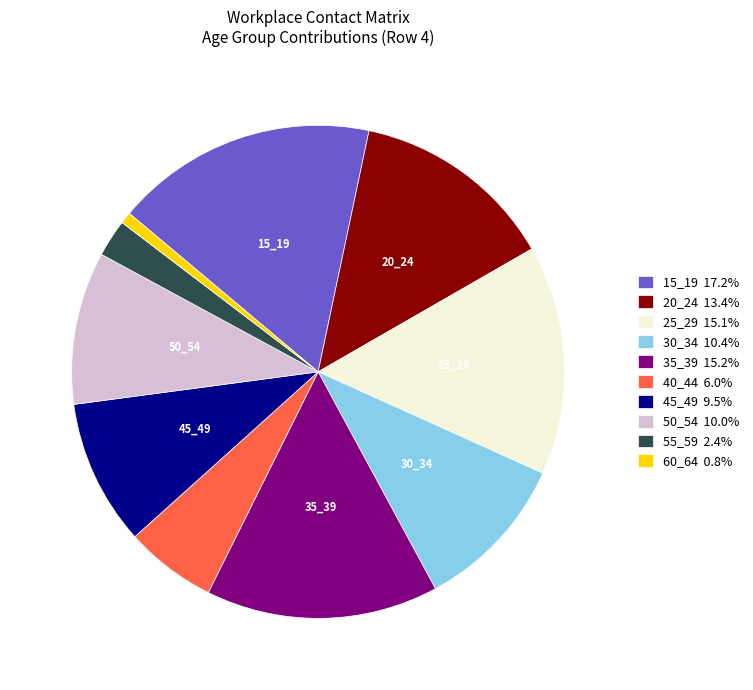

Which has a higher value, 60_64 or 20_24?

20_24